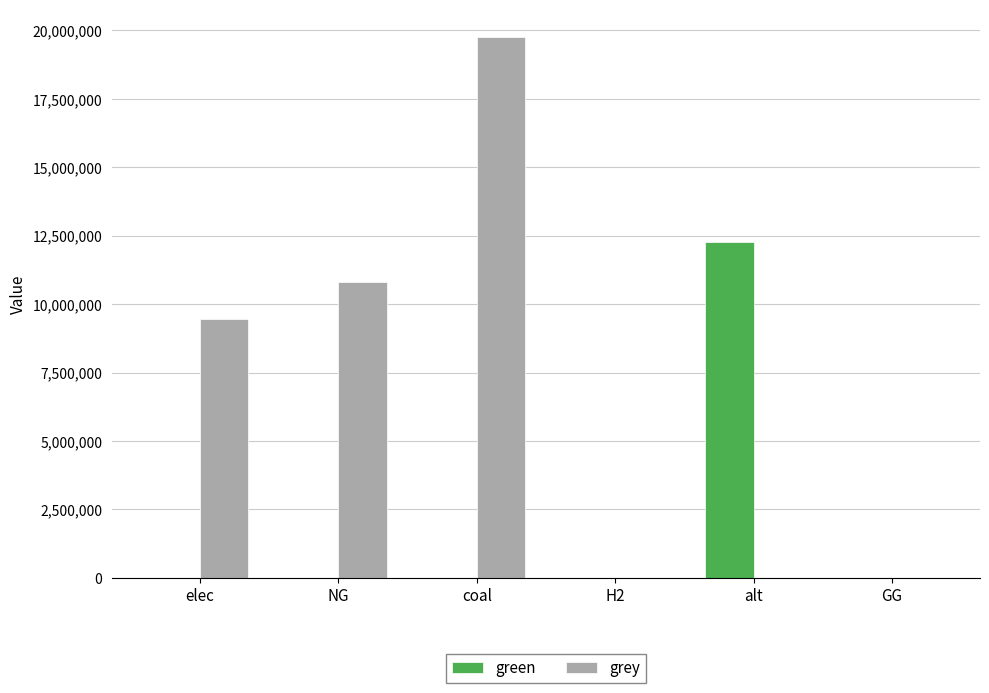

True or false: grey has a value of -10412517.4 at alt.

False